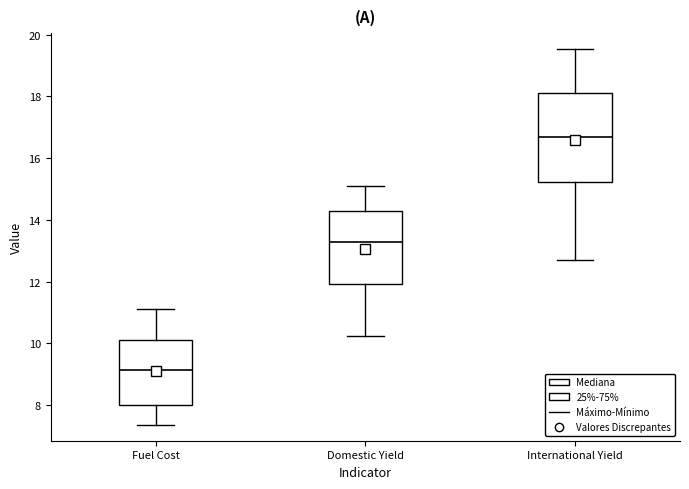

Reading left to right, transcribe this box plot: for each box, give where its median line is, the range the box spans, and where its two whiskers end, as read against the y-axis. The values are not printed on the chart, so give them approximately, as read against the axis.

Fuel Cost: median 9.2, box 8.0 to 10.2, whiskers 7.4 to 11.2
Domestic Yield: median 13.2, box 12.0 to 14.2, whiskers 10.2 to 15.0
International Yield: median 16.6, box 15.2 to 18.2, whiskers 12.6 to 19.6